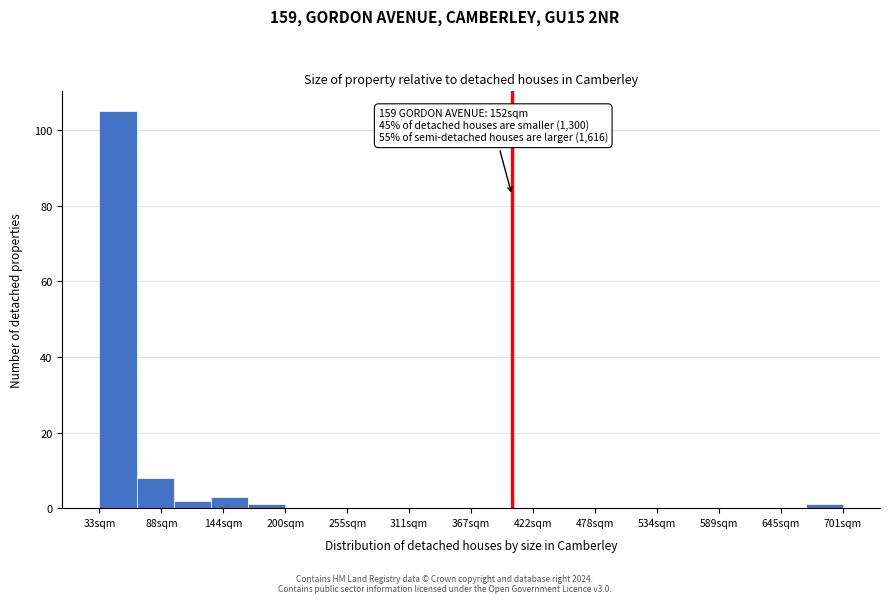

Read against the x-axis, roughly where is the centre of the tallest bar?

50